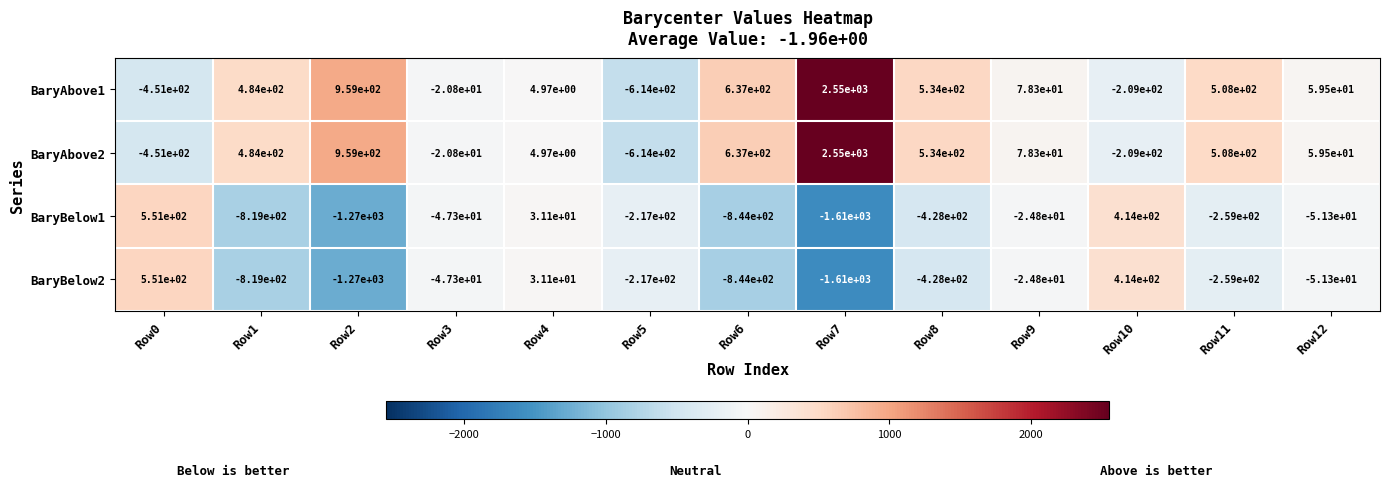

What is the total value across all series at Row7?

1880.0